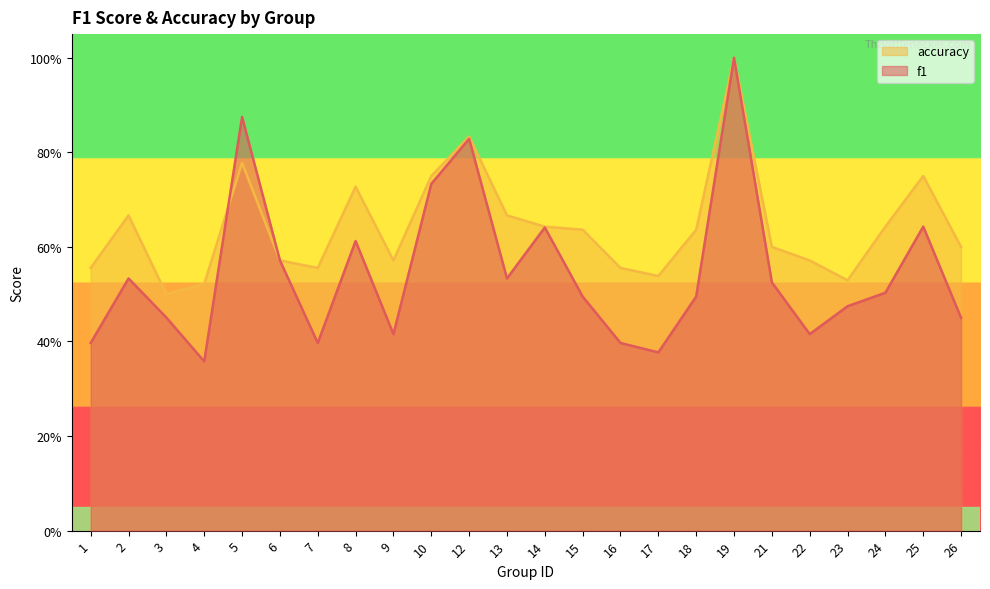

Does the chart display data point markers on the line(s)?

No